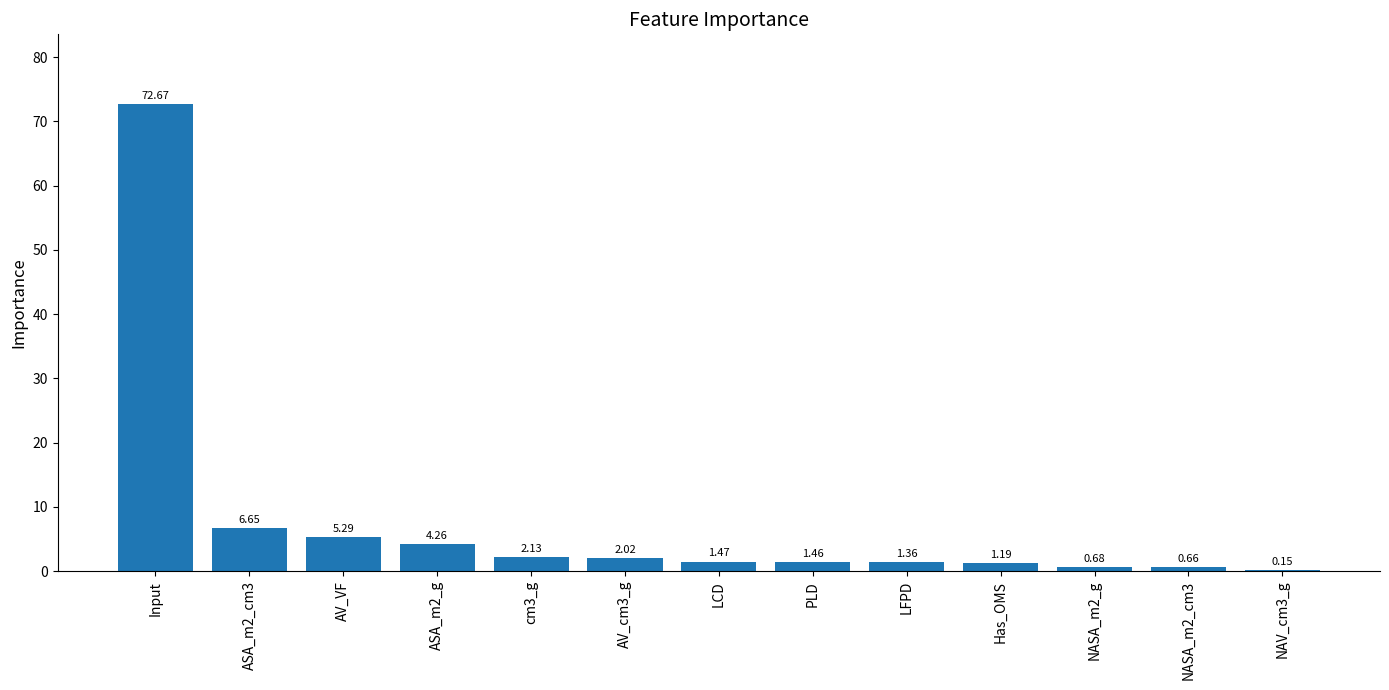

At which label does the data first exceed 1?

Input